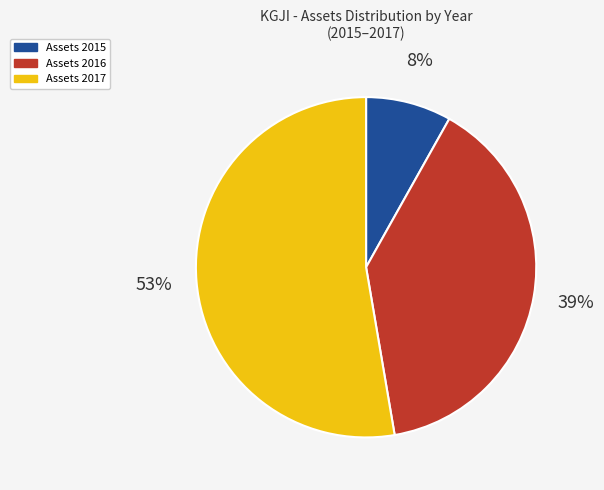

Does any single category account for the majority?

Yes